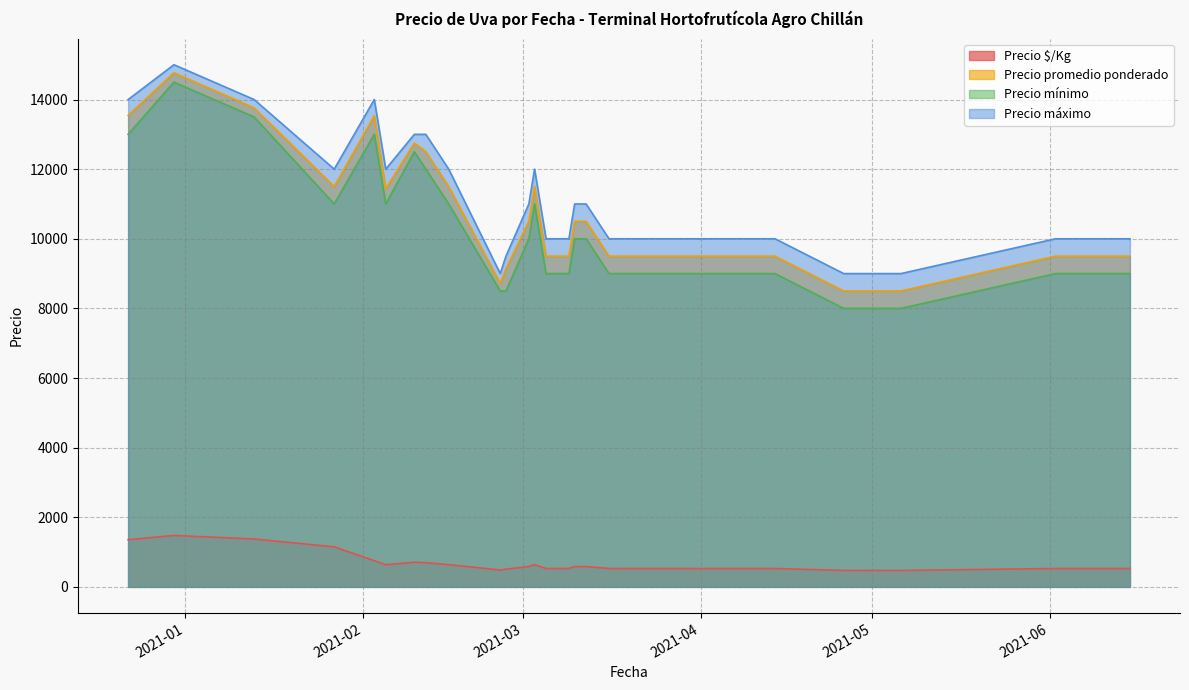

What is the difference between the maximum and minimum values in the Precio promedio ponderado series?

6269